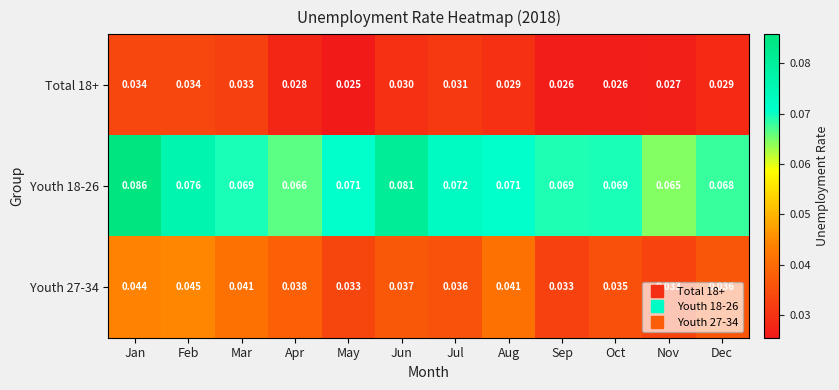

Which label corresponds to the smallest value in the chart?

May